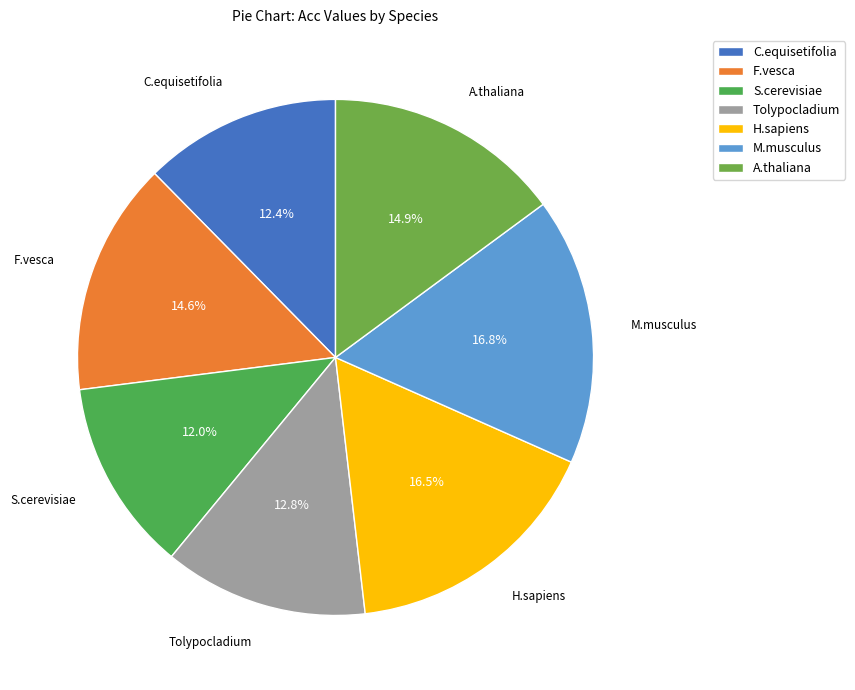

Count the number of slices in the pie.

7